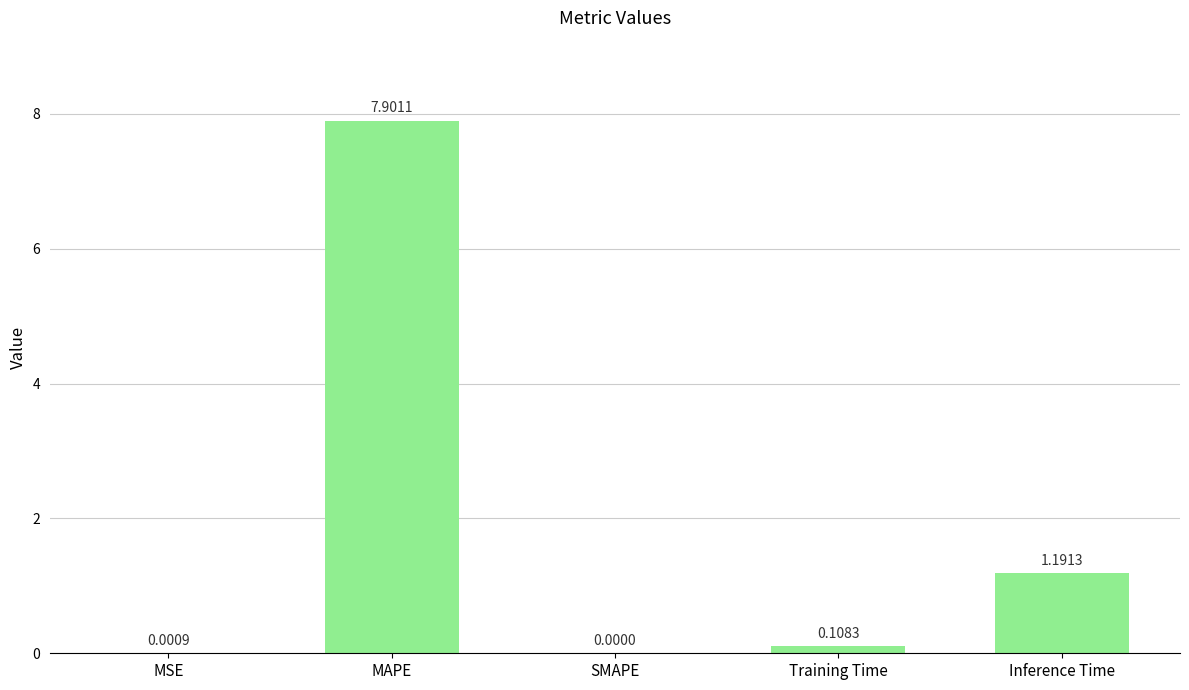

At which label is the value closest to 3?

Inference Time